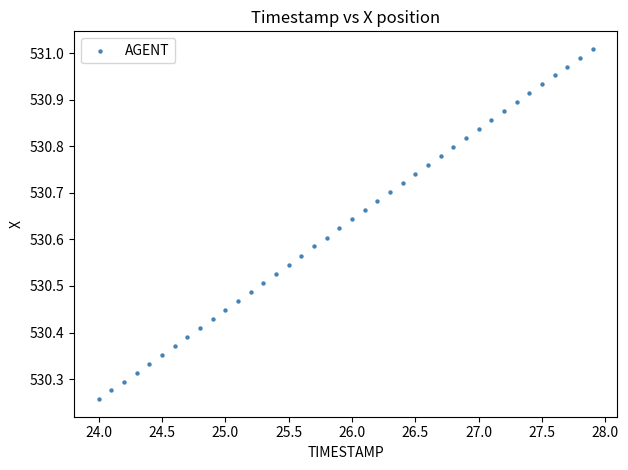

What is the range of Y values (max minus min)?

0.8